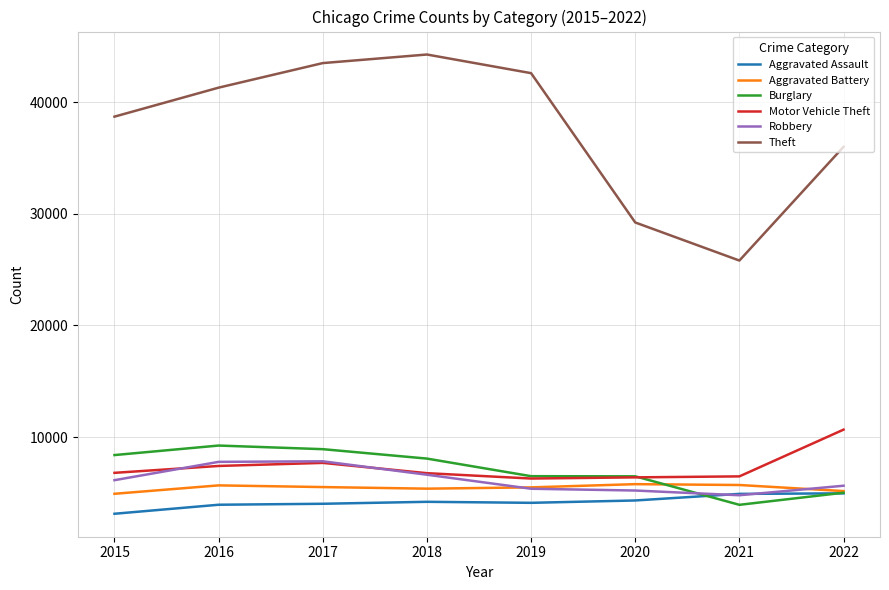

What is the total value across all series at 2022?

67414